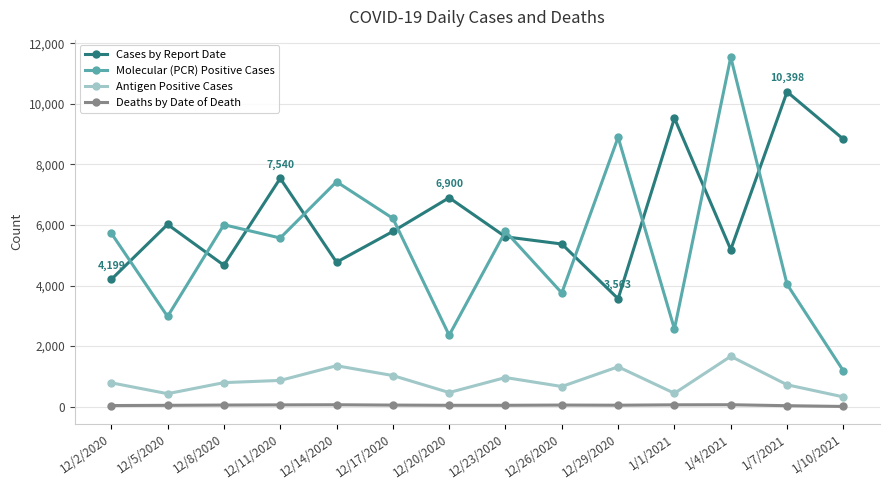

The Deaths by Date of Death series shows 51 at 12/26/2020. True or false?

True